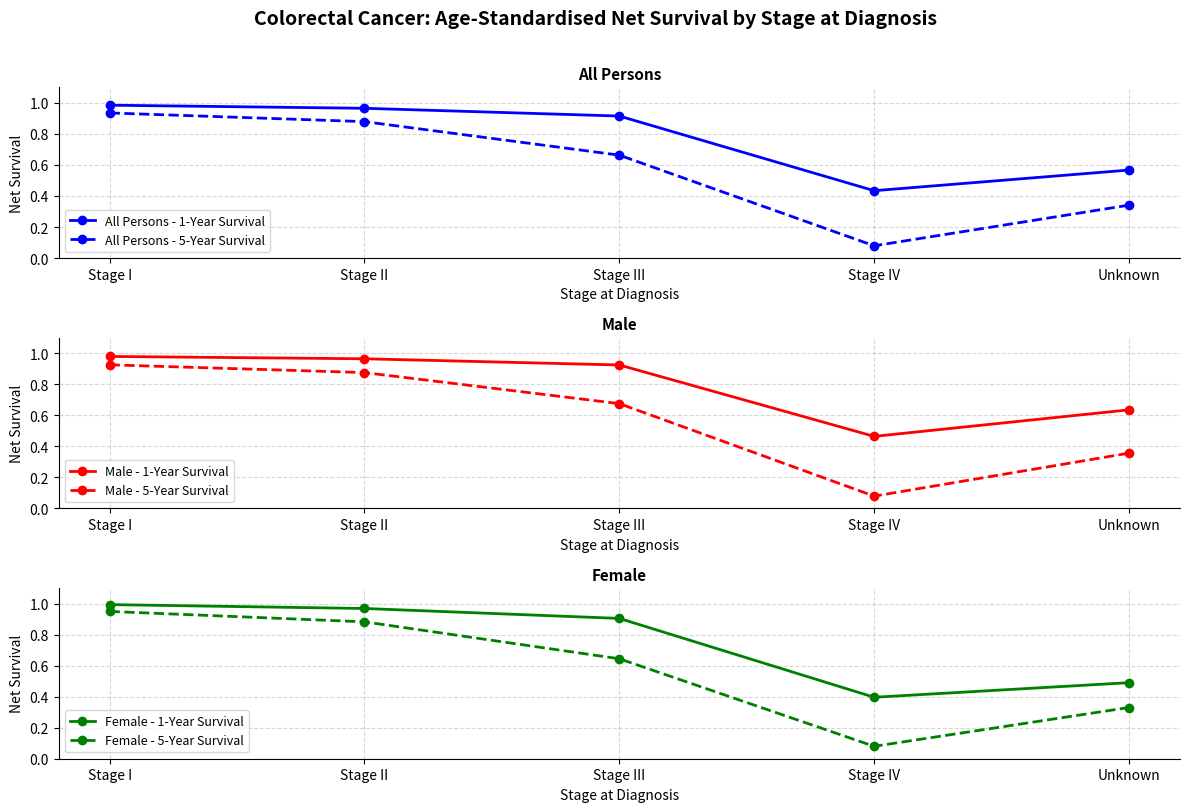

Reading left to right, transcribe all the data shown in this chart.

All Persons - 1-Year Survival: Stage I=1.0	Stage II=1.0	Stage III=0.9	Stage IV=0.4	Unknown=0.6
All Persons - 5-Year Survival: Stage I=0.9	Stage II=0.9	Stage III=0.7	Stage IV=0.1	Unknown=0.3
Male - 1-Year Survival: Stage I=1.0	Stage II=1.0	Stage III=0.9	Stage IV=0.5	Unknown=0.6
Male - 5-Year Survival: Stage I=0.9	Stage II=0.9	Stage III=0.7	Stage IV=0.1	Unknown=0.4
Female - 1-Year Survival: Stage I=1.0	Stage II=1.0	Stage III=0.9	Stage IV=0.4	Unknown=0.5
Female - 5-Year Survival: Stage I=0.9	Stage II=0.9	Stage III=0.6	Stage IV=0.1	Unknown=0.3